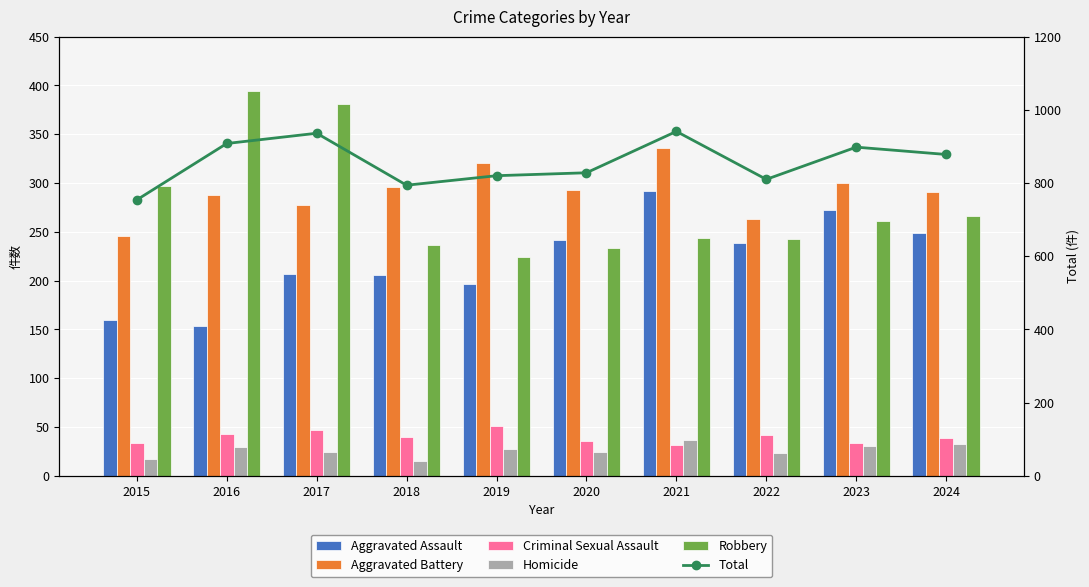

Which series has the largest total across all categories?

Total